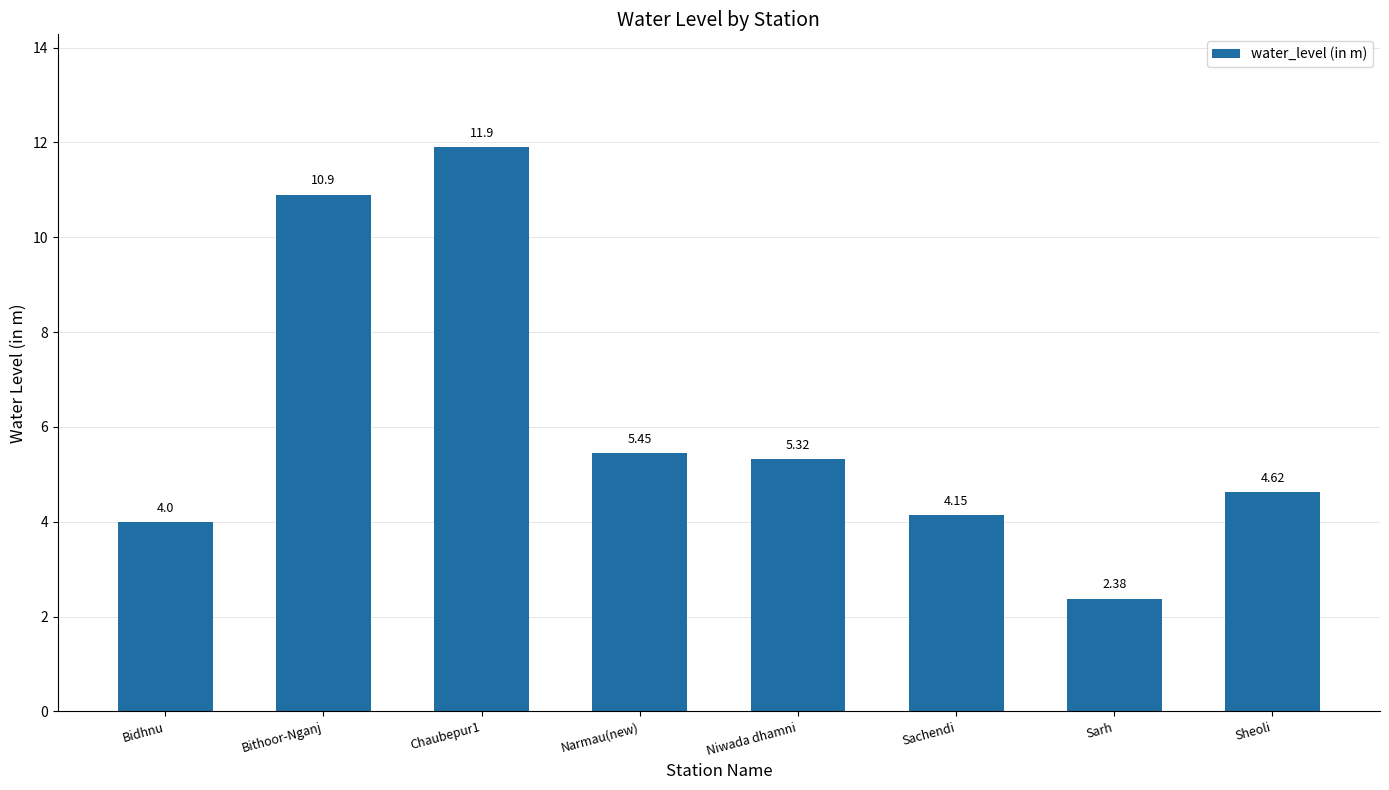

What is the ratio of the value at Sachendi to the value at Narmau(new)?

0.8